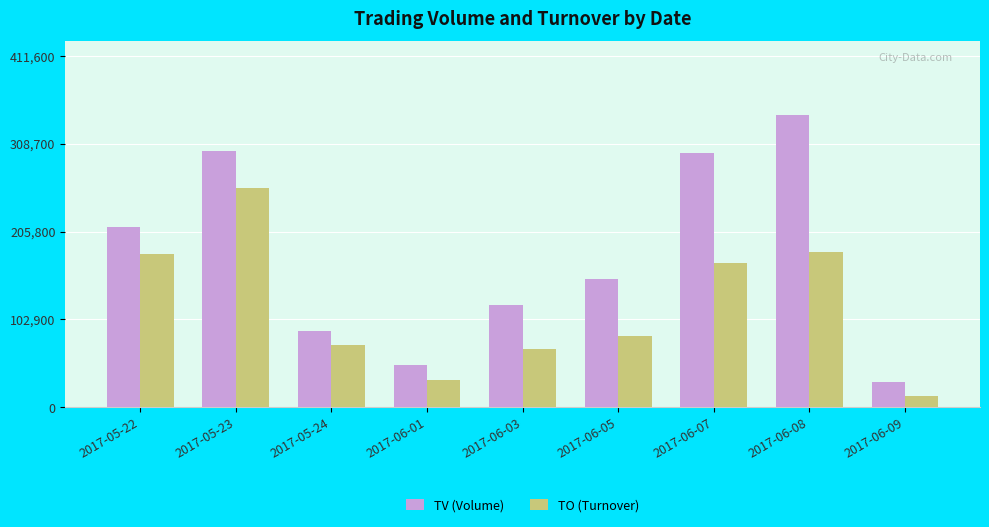

Which series has the largest total across all categories?

TV (Volume)